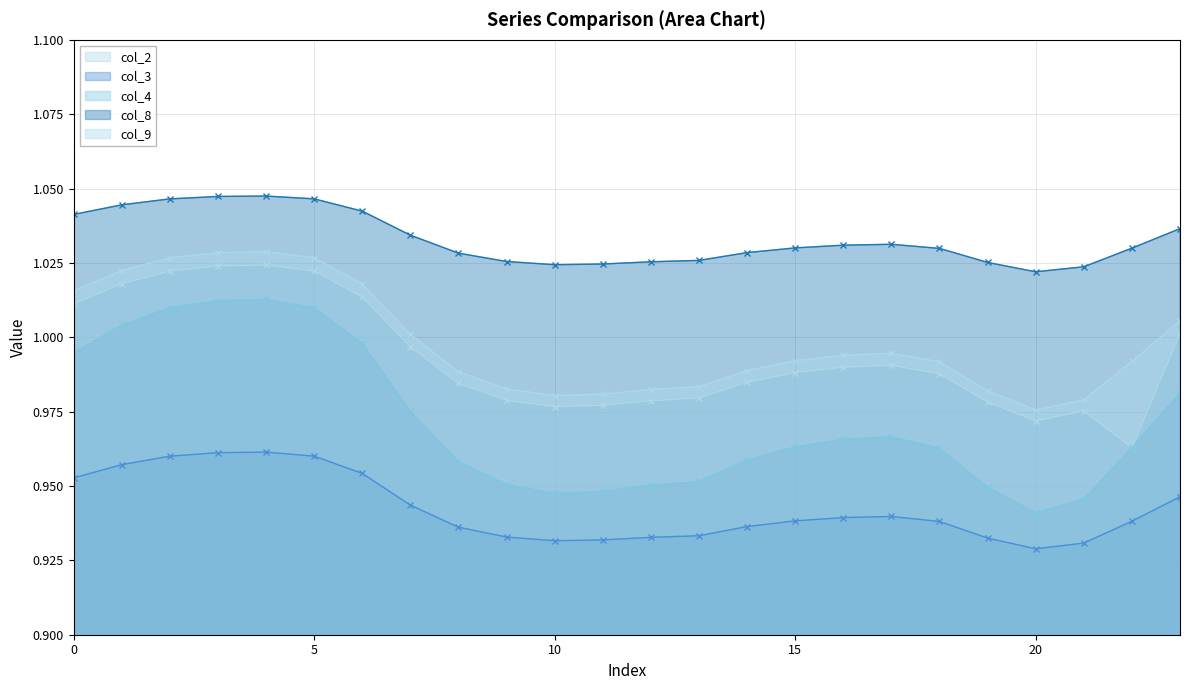

Where is col_2 nearest to the value 0?

22